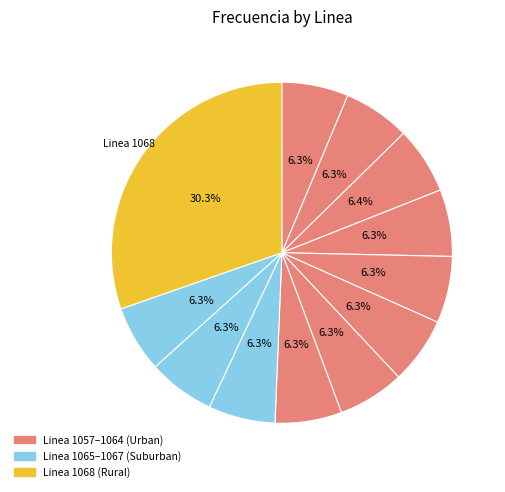

To the nearest percent, what is the average slice percentage?

8%